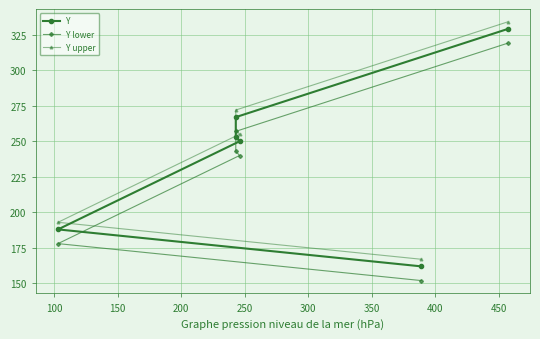

Reading left to right, what are all the values shown in this chart?

Y: 162	188	250	253	267	329
Y lower: 152	178	240	243	257	319
Y upper: 167	193	255	258	272	334